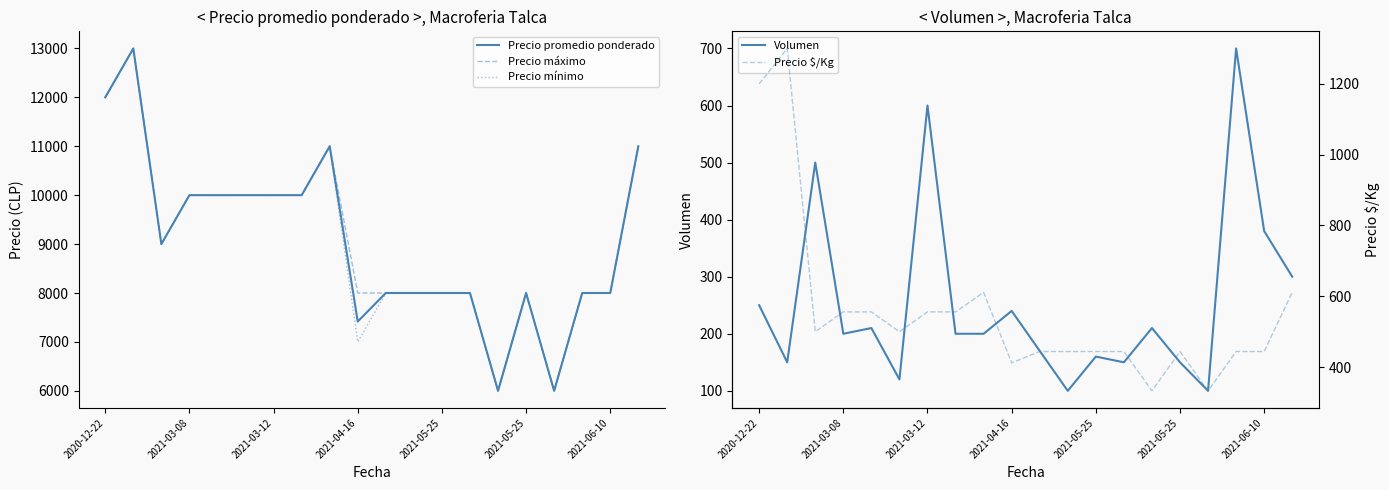

Reading left to right, what are all the values shown in this chart?

Precio promedio ponderado: 12000	13000	9000	10000	10000	10000	10000	10000	11000	7417	8000	8000	8000	8000	6000	8000	6000	8000	8000	11000
Precio máximo: 12000	13000	9000	10000	10000	10000	10000	10000	11000	8000	8000	8000	8000	8000	6000	8000	6000	8000	8000	11000
Precio mínimo: 12000	13000	9000	10000	10000	10000	10000	10000	11000	7000	8000	8000	8000	8000	6000	8000	6000	8000	8000	11000
Volumen: 250	150	500	200	210	120	600	200	200	240	170	100	160	150	210	150	100	700	380	300
Precio $/Kg: 1200	1300	500	556	556	500	556	556	611	412	444	444	444	444	333	444	333	444	444	611